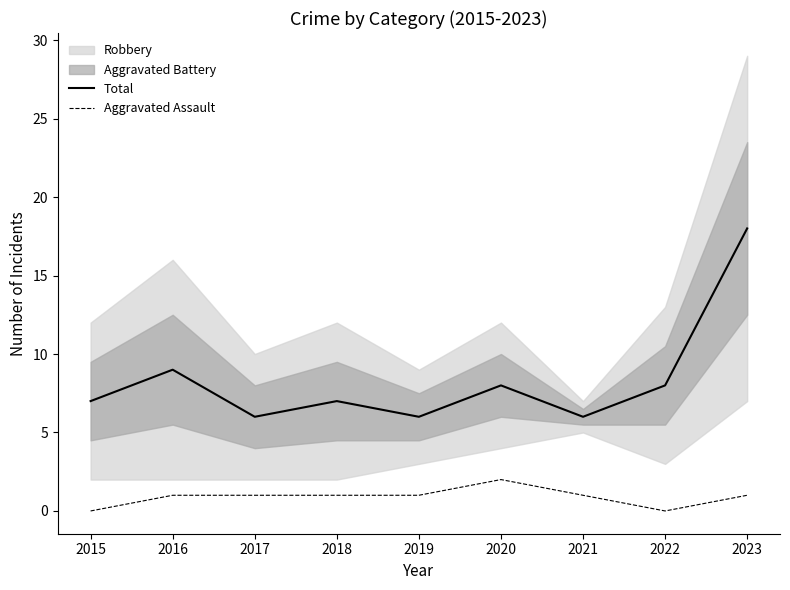

At which category is the sum across all series the highest?

2023